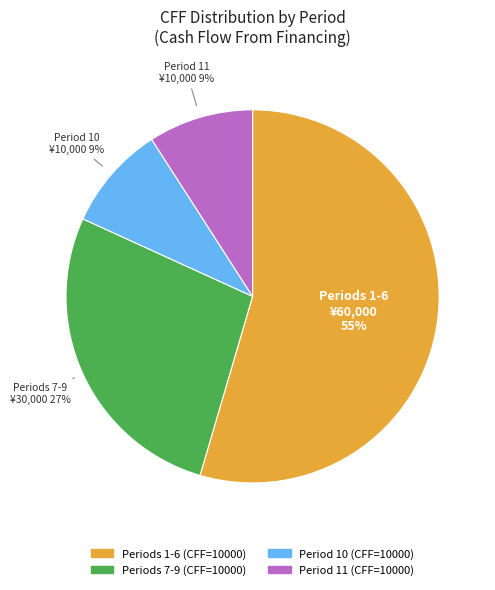

What percentage is the Periods 7-9 (CFF=10000) slice, to the nearest percent?

27%